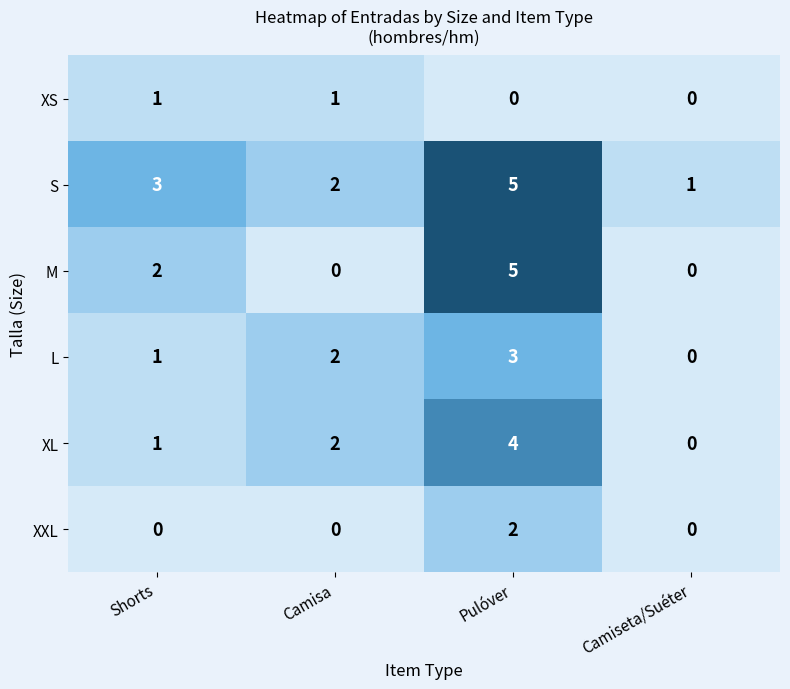

What is the total value across all series at Camiseta/Suéter?

1